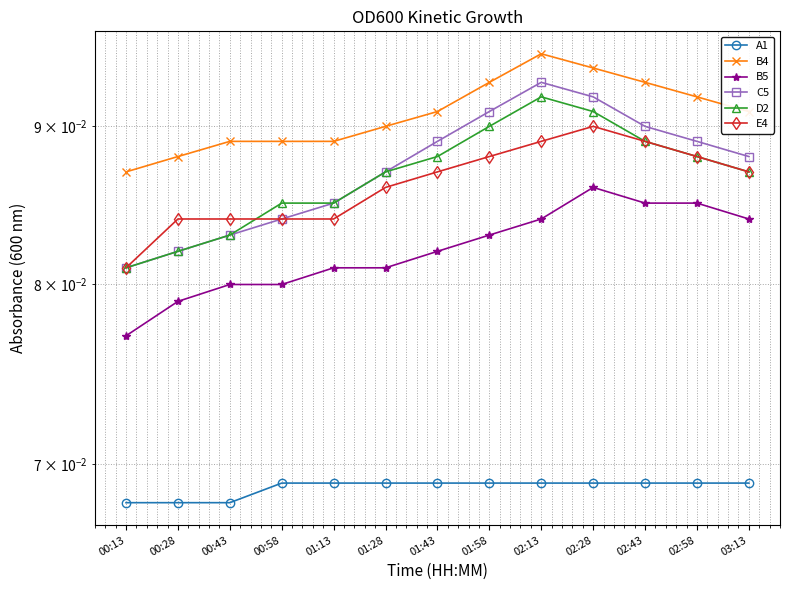

What value does the A1 series have at 02:13?

0.1